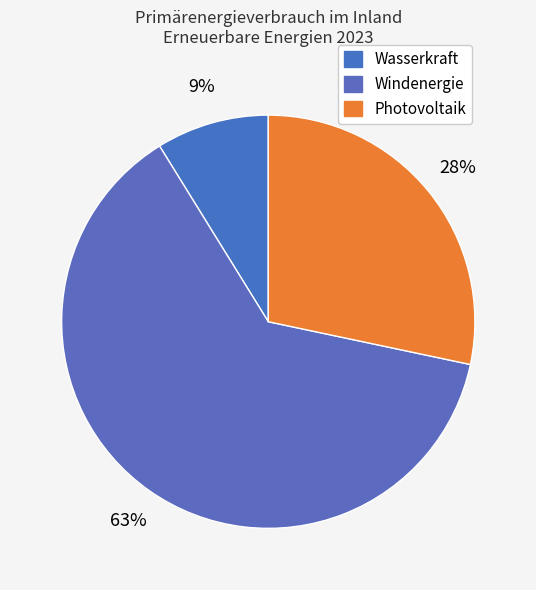

Approximately how many times larger is the value at Wasserkraft compared to Photovoltaik?

0.3